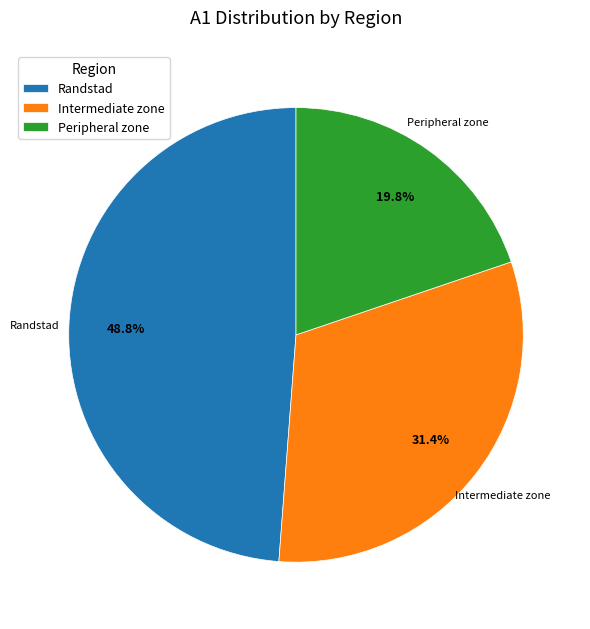

Is it true that Peripheral zone is 14% of the pie?

False